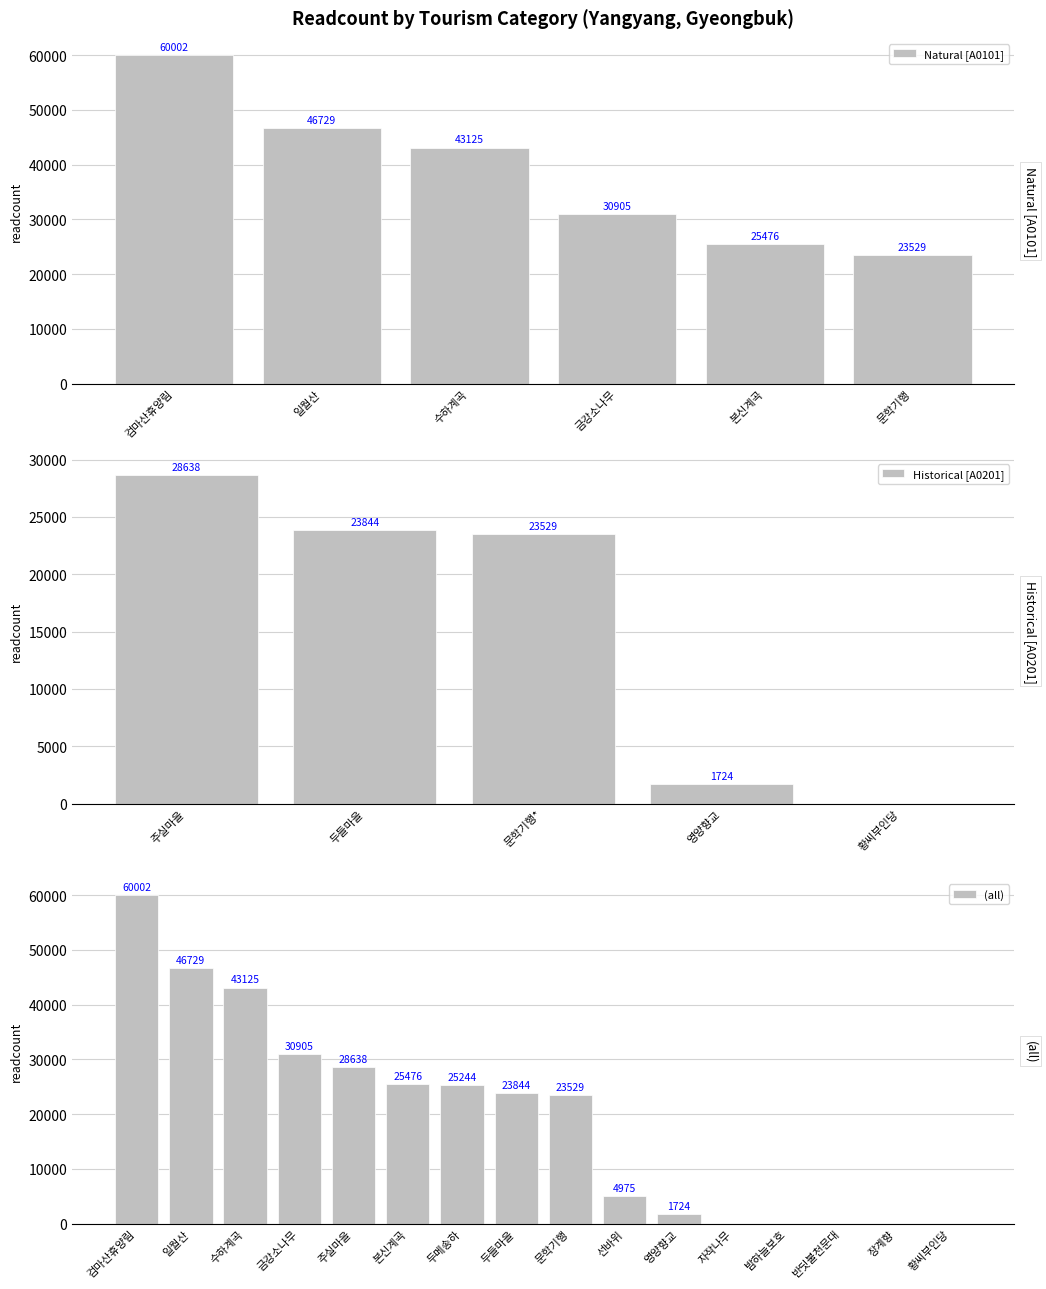

What is the difference between the values at 국립 검마산자연휴양림 and 죽파리자작나무숲?

60002